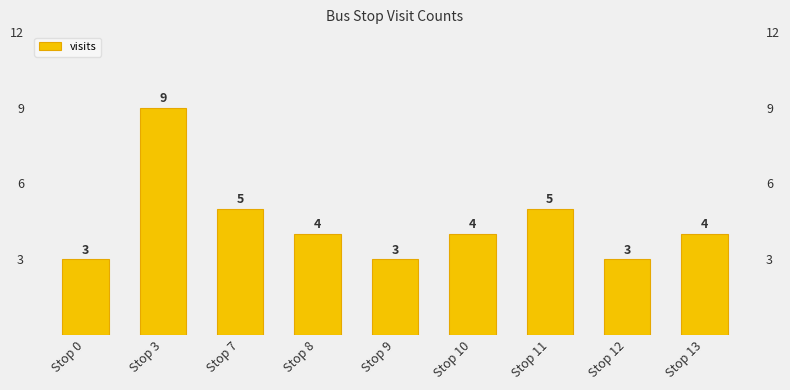

Count the values in the range 3 to 5.

8